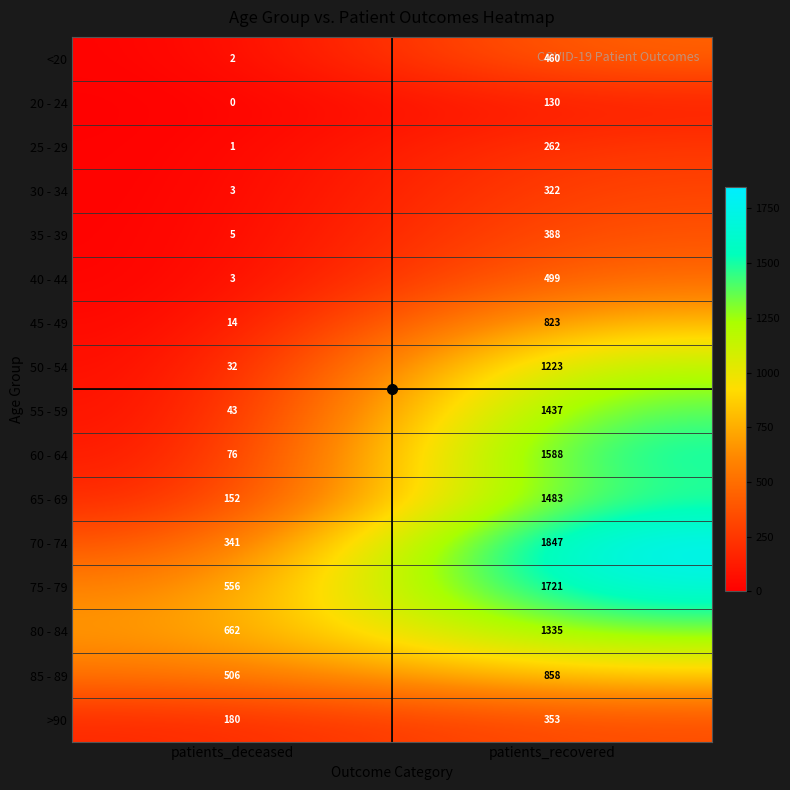

The value of 75 - 79 at patients_recovered is 3031. True or false?

False